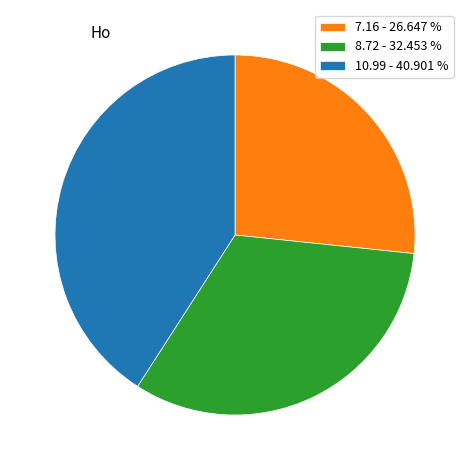

Rank the categories by value from lowest to highest.

7.16 - 26.647 %, 8.72 - 32.453 %, 10.99 - 40.901 %